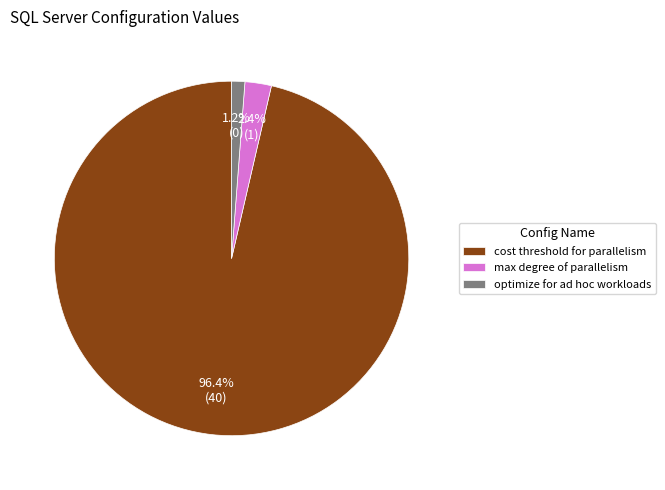

How many segments does this pie chart have?

3